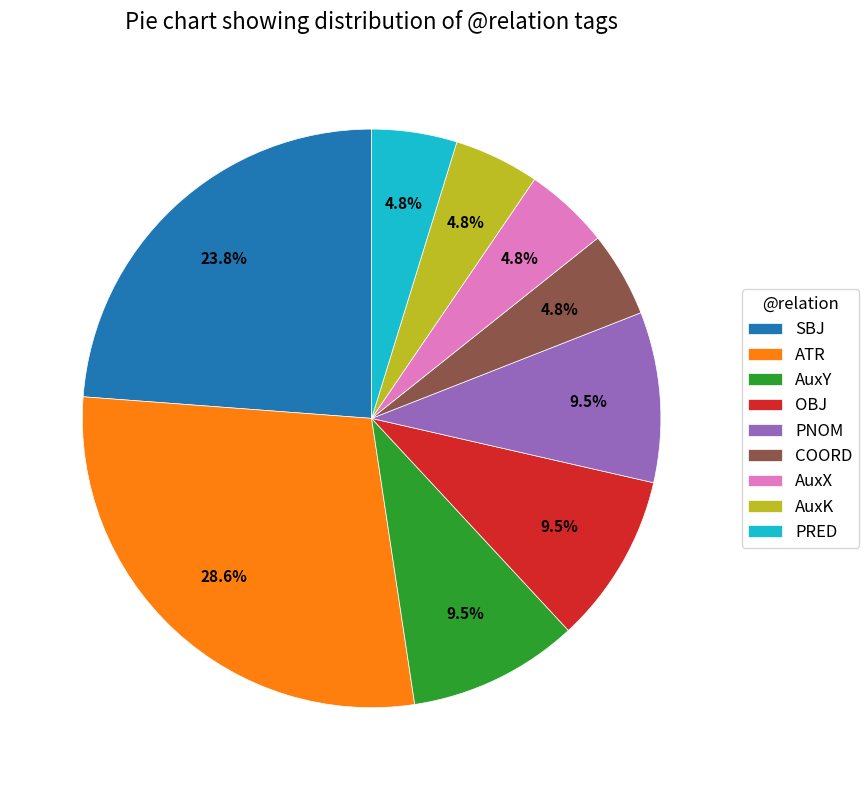

Do SBJ and PNOM together represent more than half of the pie?

No